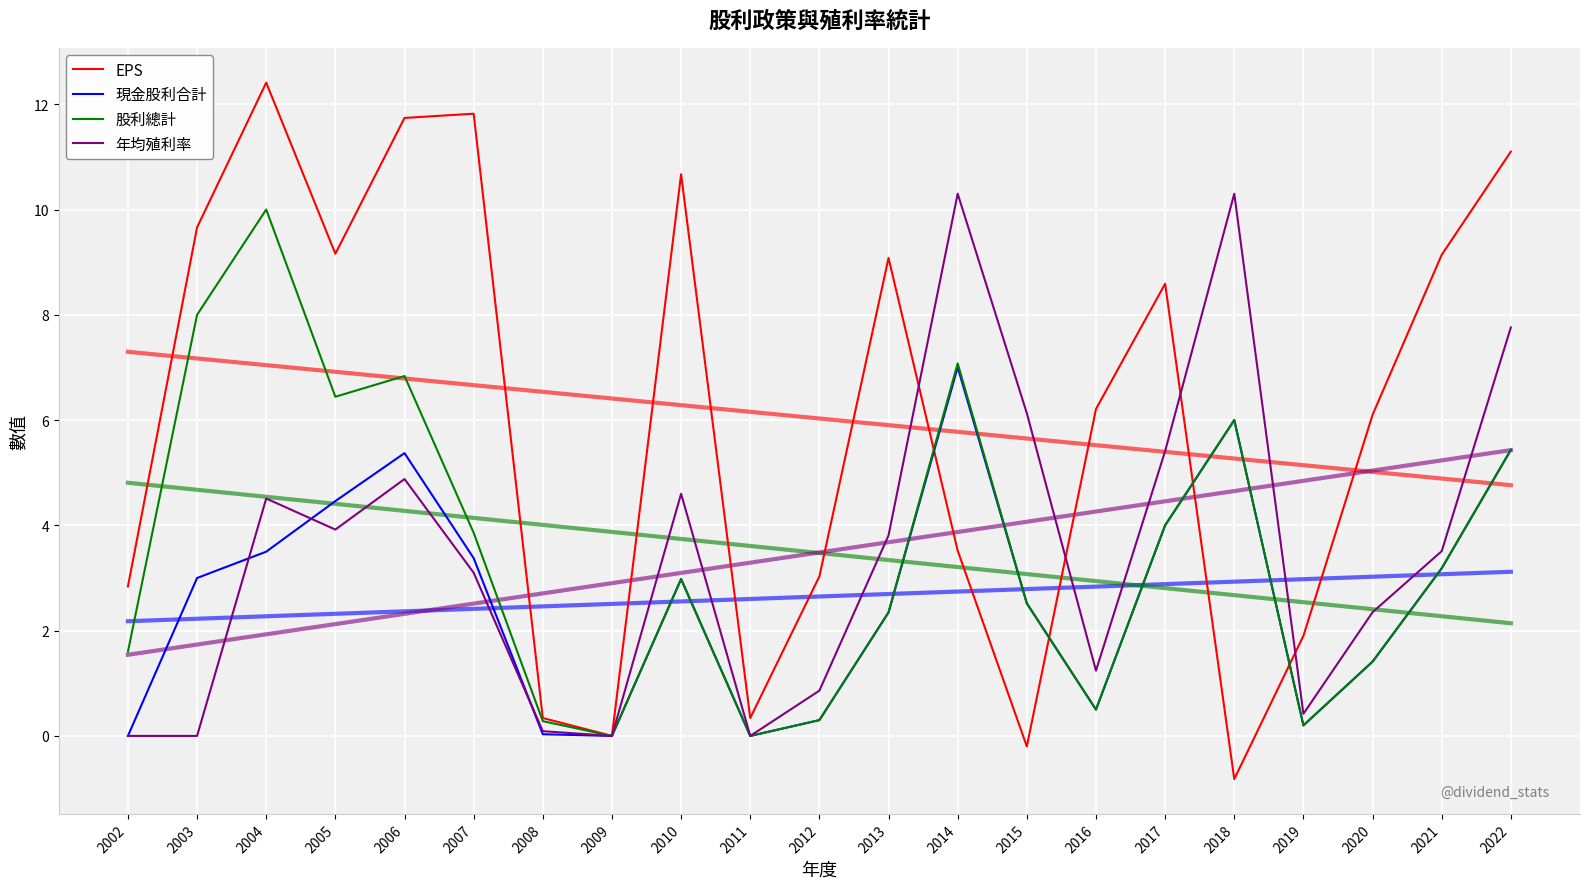

What is the value of the EPS point at the 6th from the left?

11.8